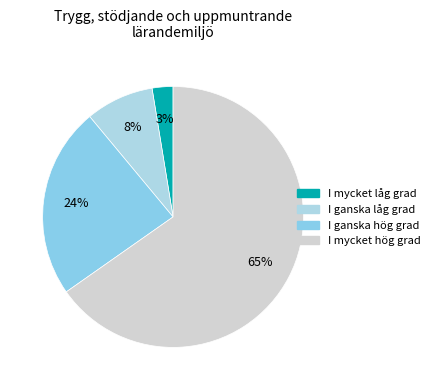

Count the number of slices in the pie.

4